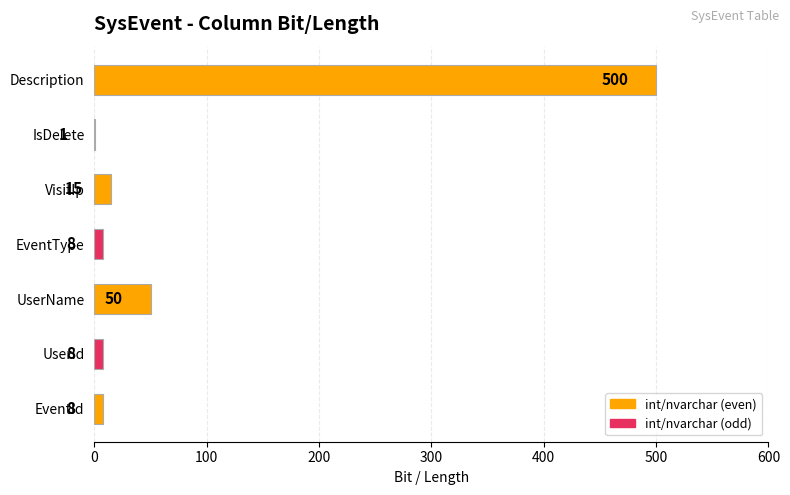

Read the value at EventType.

8